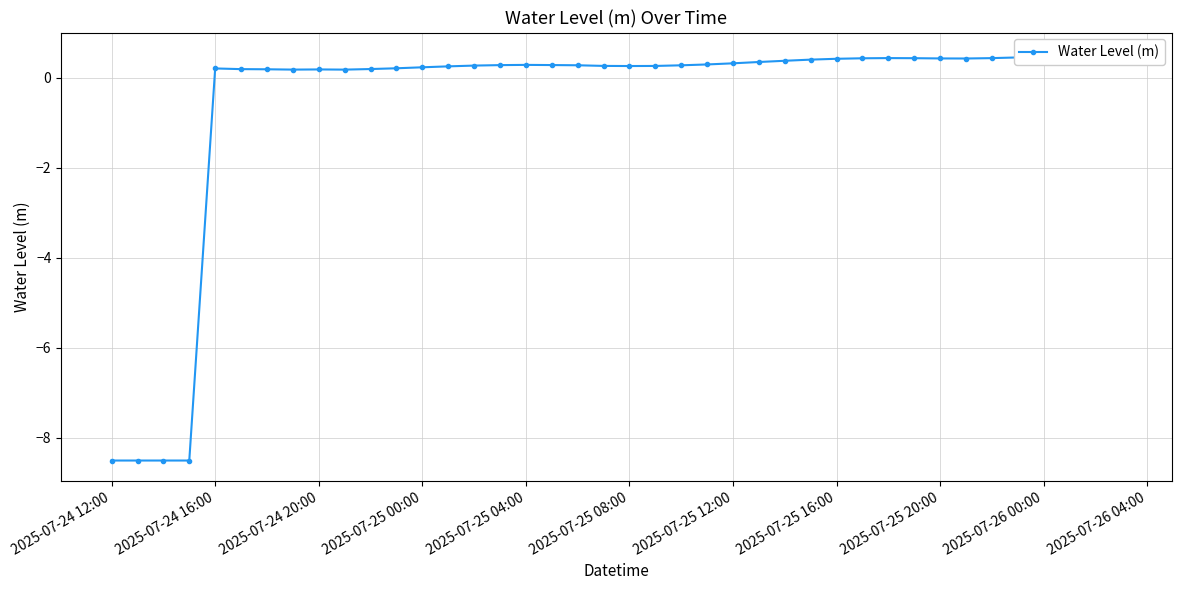

Is it true that the value at 2025-07-25 16:00 is 0.1?

False